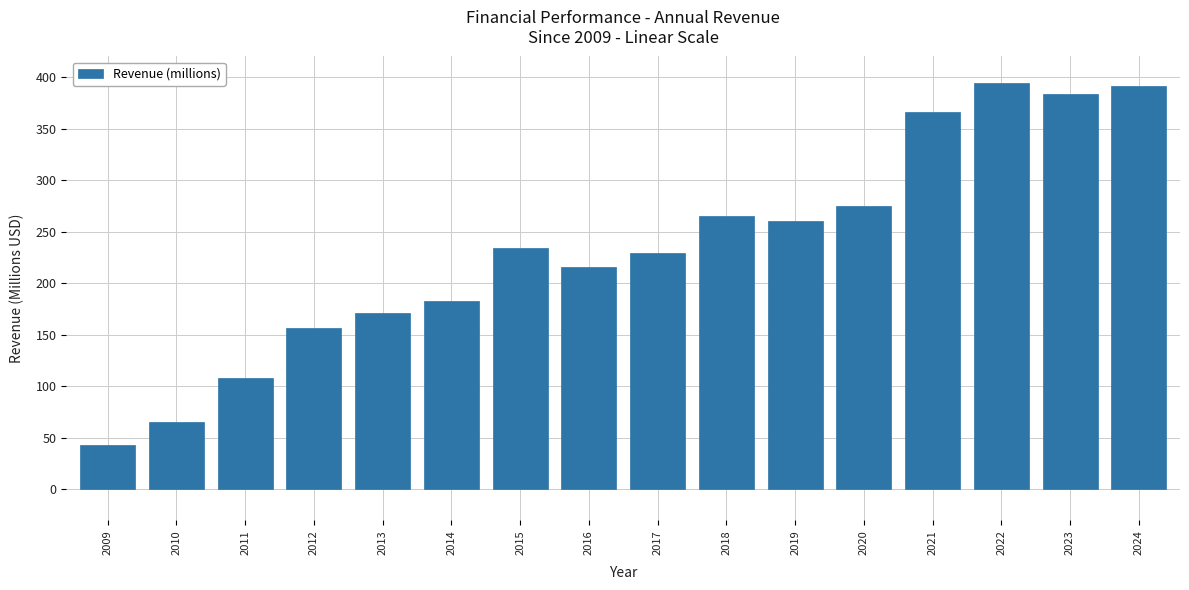

What is the ratio of the value at 2013 to the value at 2016?

0.8